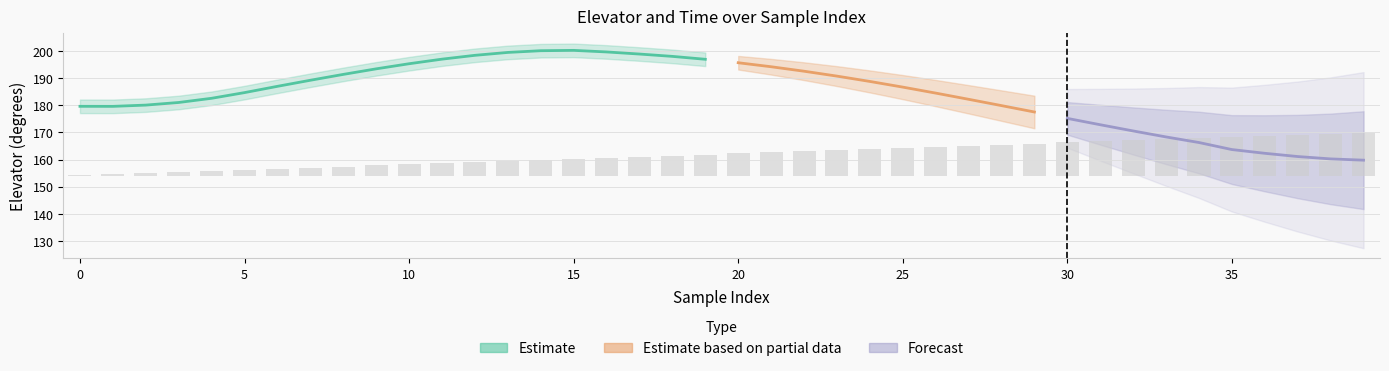

At which label is the value closest to 8?

19